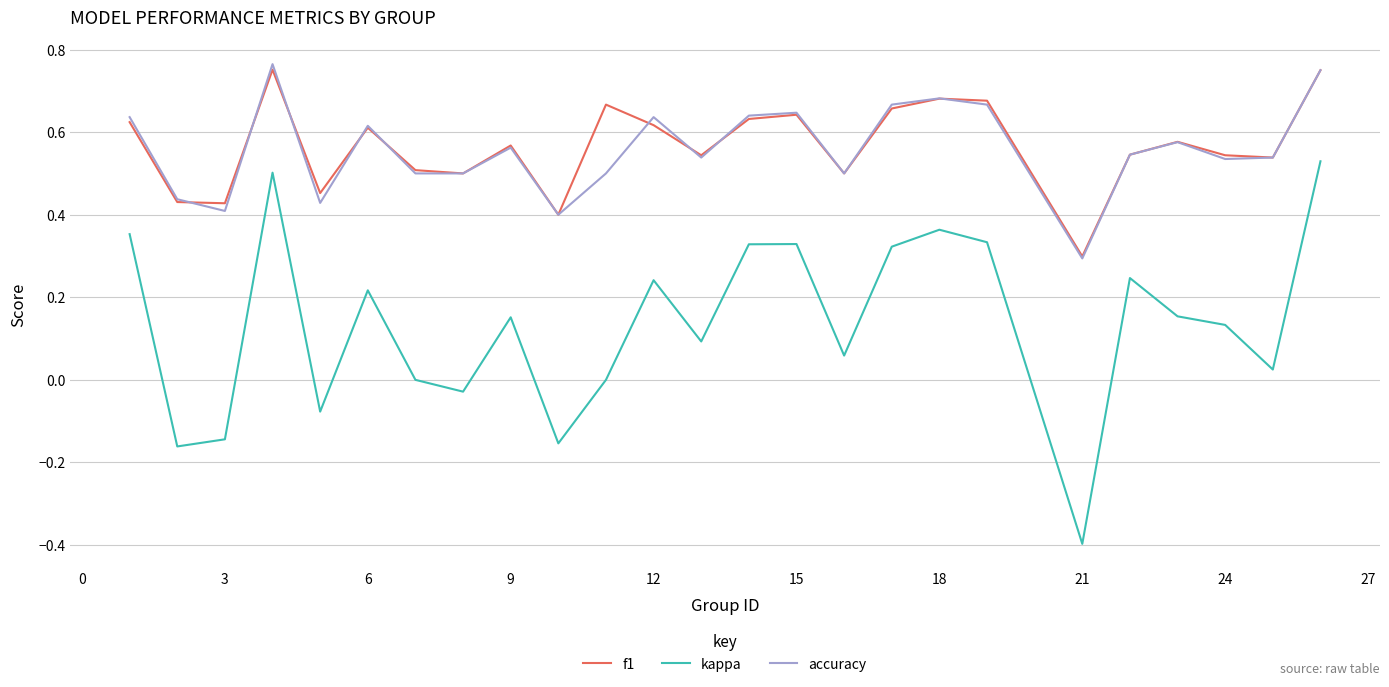

What is the minimum value shown in the chart?

-0.4